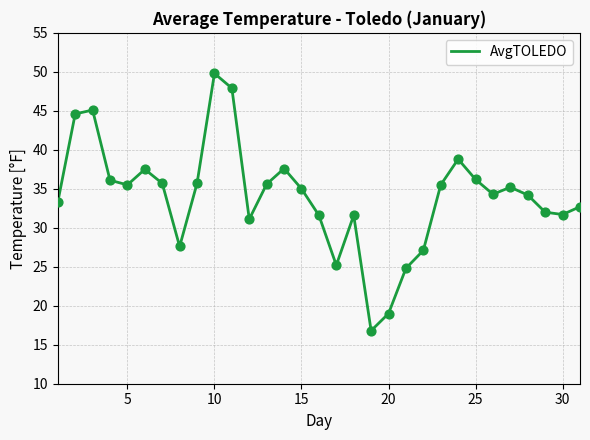

What is the difference between the maximum and minimum values?

33.0